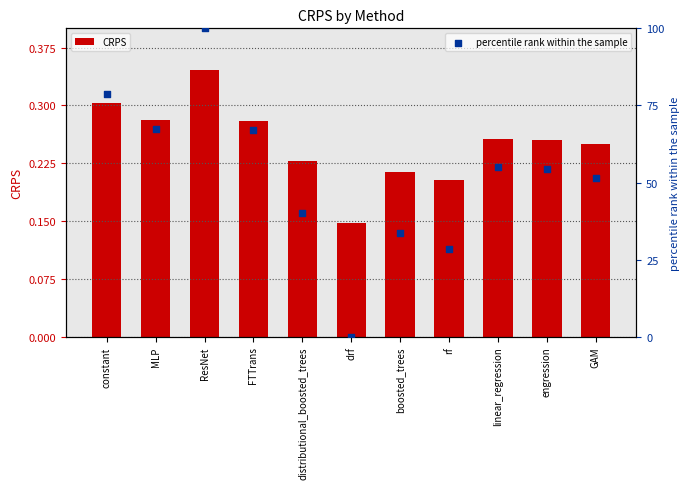

What are all the series names shown in the legend?

CRPS, percentile rank within the sample